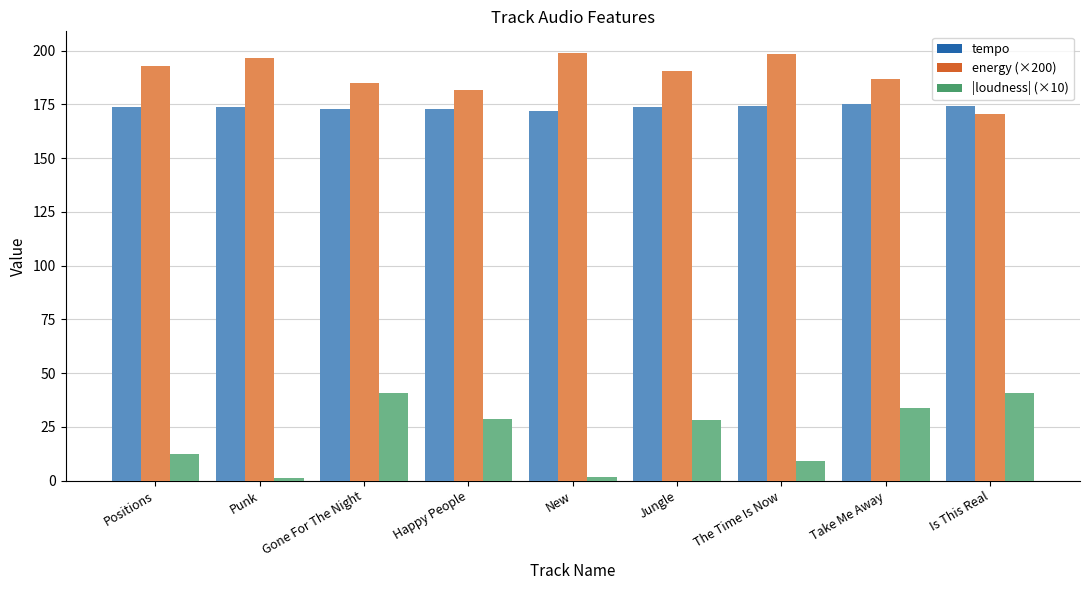

Rank the series at New from highest to lowest value.

energy (×200), tempo, |loudness| (×10)